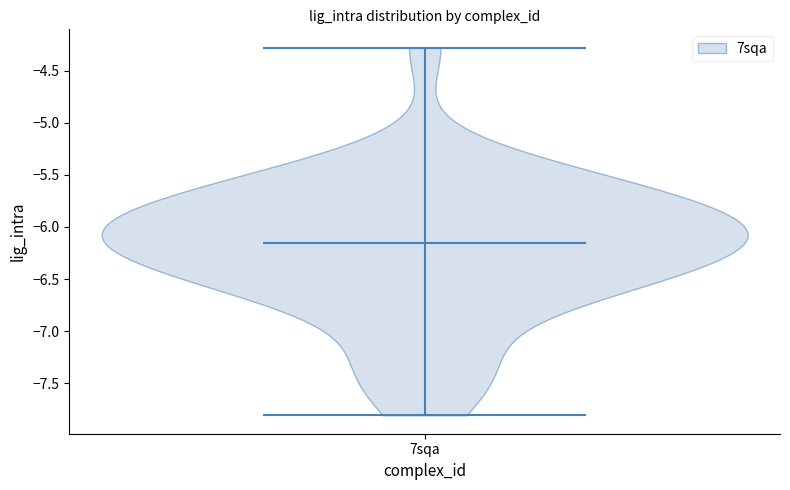

Read this violin plot against the y-axis: where its median line is, and the lowest and highest points the violin reaches. The values are not printed on the chart, so give them approximately, as read against the axis.

median line -6.15, lowest point -7.80, highest point -4.30